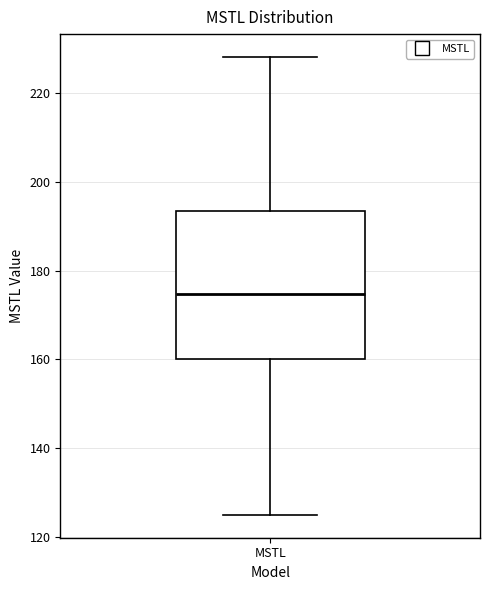

Read this box plot against the y-axis: the position of the median line, the range covered by the box, and the ends of both whiskers. The values are not printed on the chart, so give them approximately, as read against the axis.

median 174, box 160 to 194, whiskers 124 to 228